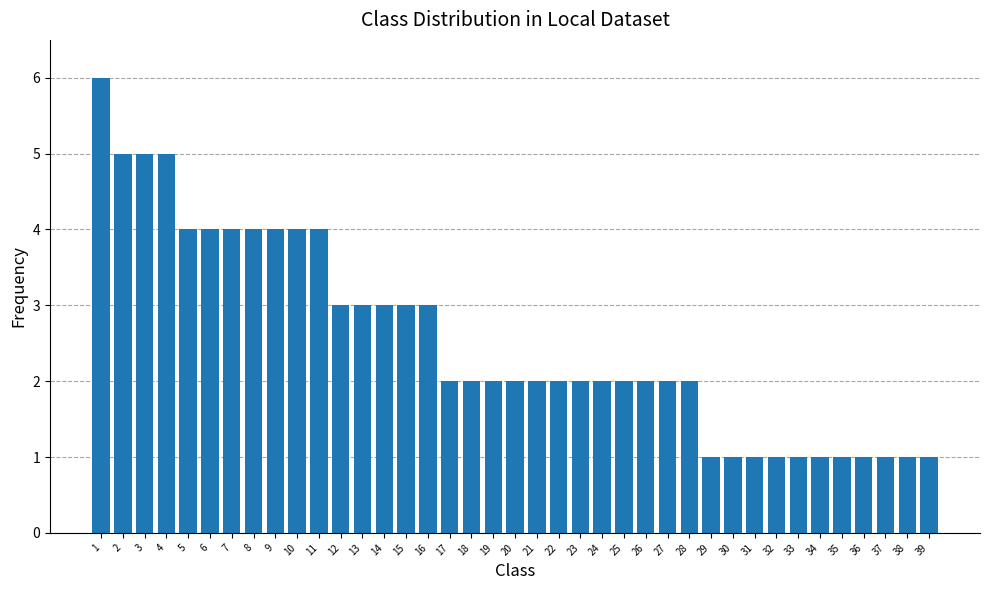

What is the difference between the maximum and minimum values?

5